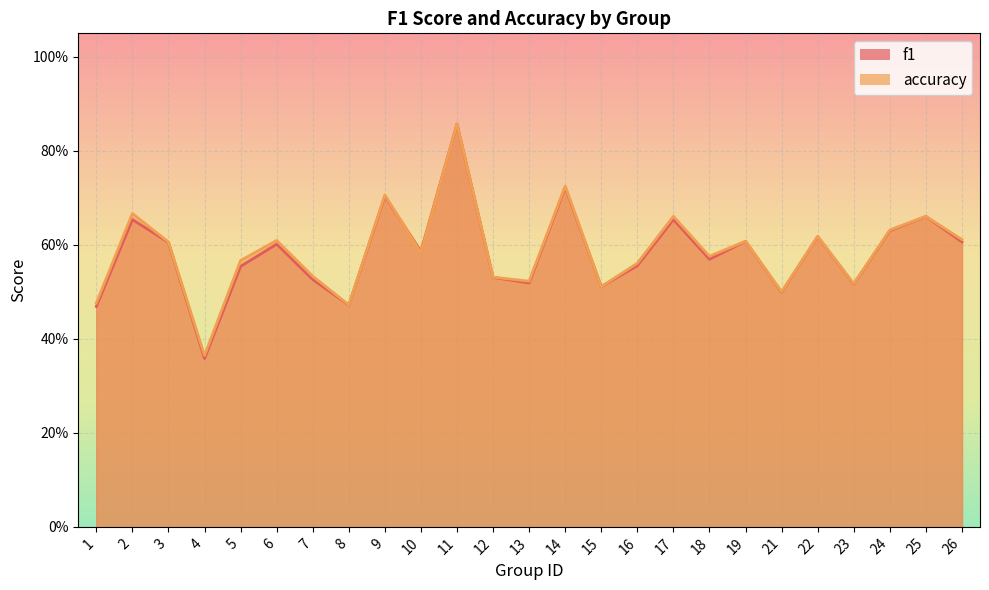

What is the value of the f1 point at the 7th from the left?

0.5